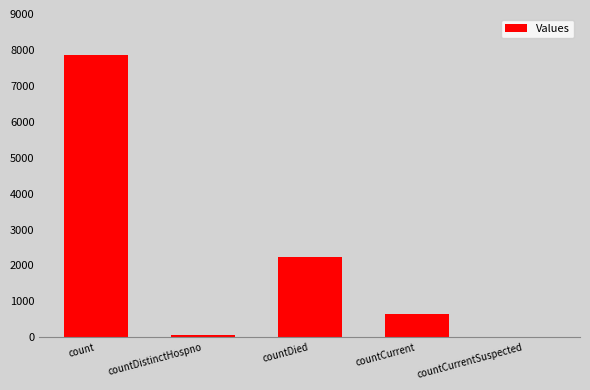

Is it true that the value at count is 7865?

True